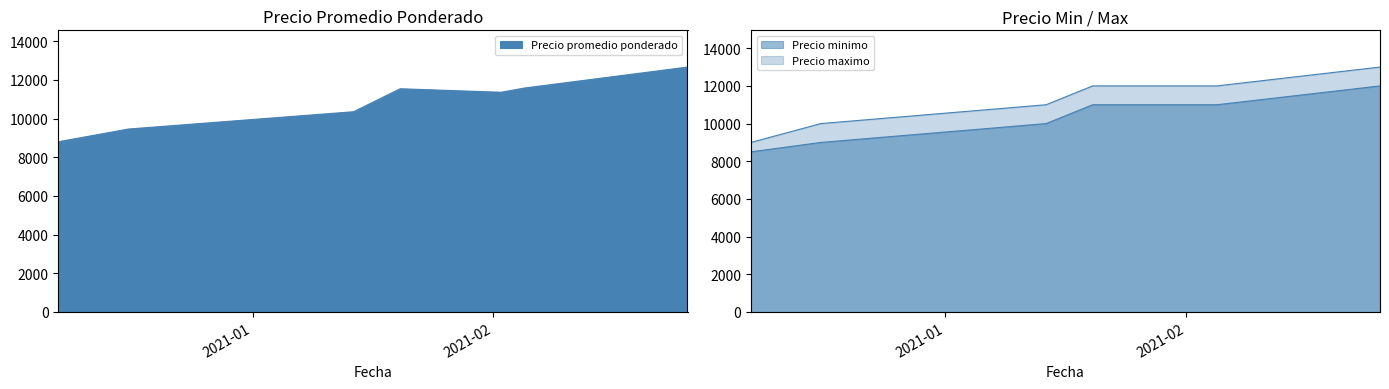

The value of Precio minimo at 2021-02-05 is 16750. True or false?

False